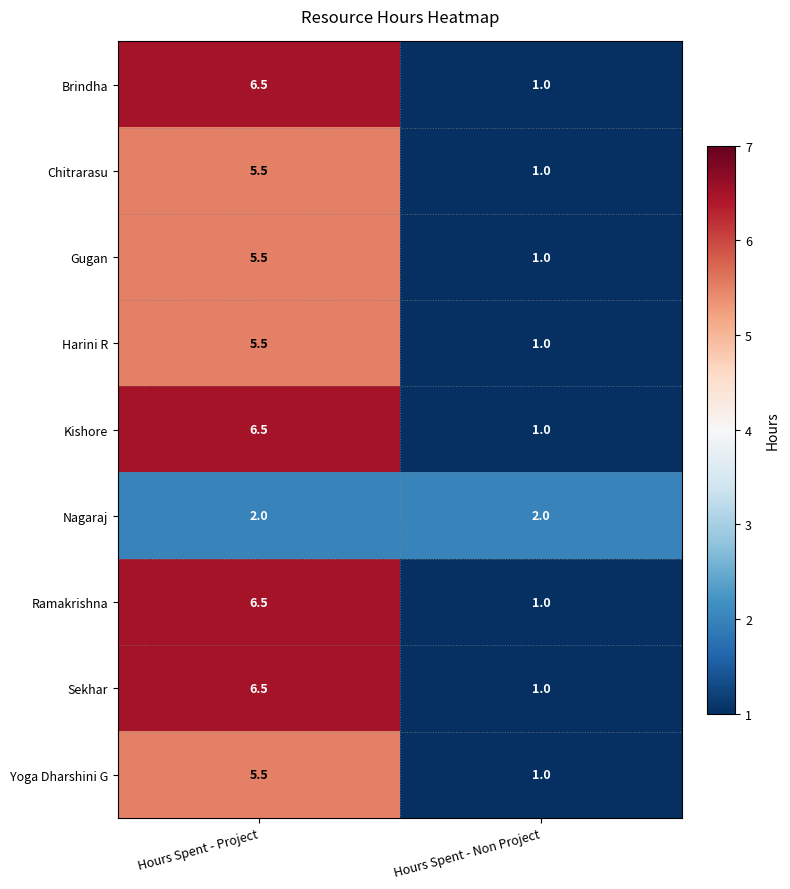

The Nagaraj series shows 0.8 at Hours Spent - Project. True or false?

False